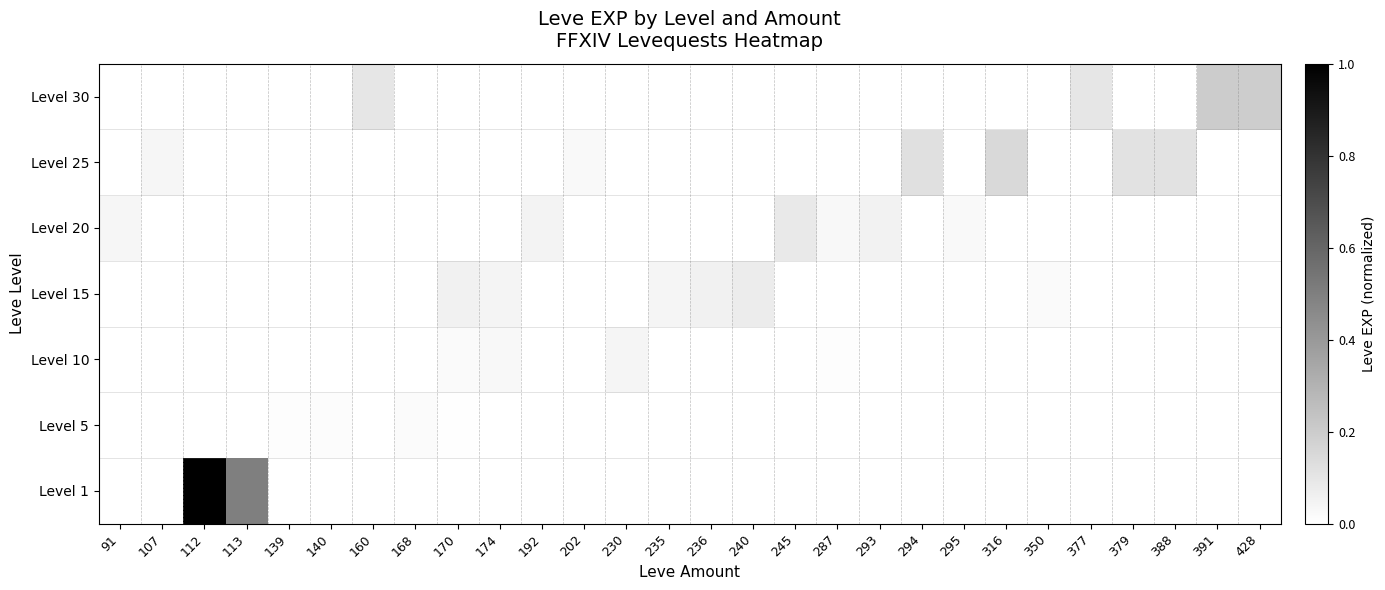

Between 295 and 377, which is larger?

295